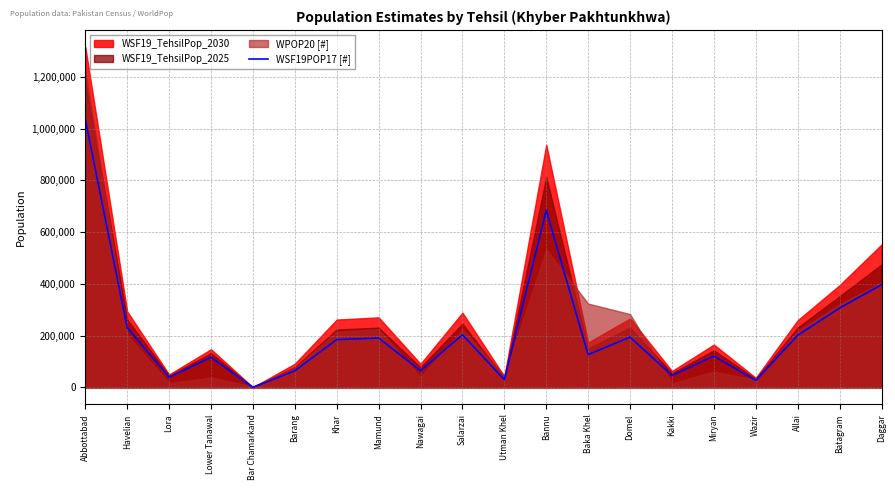

How many data points are less than 184722?

10